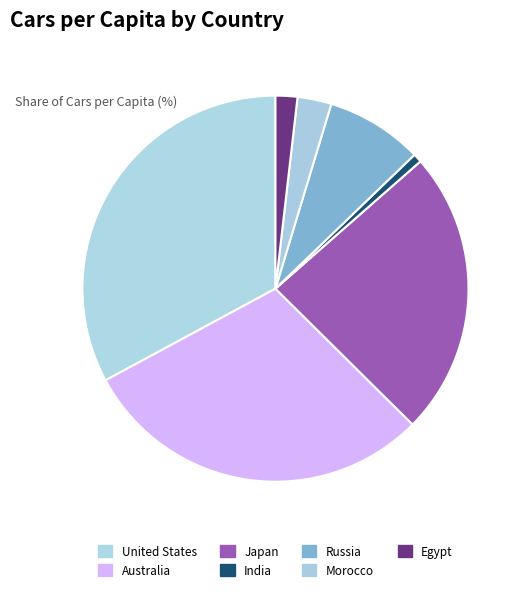

How many slices are in this pie chart?

7